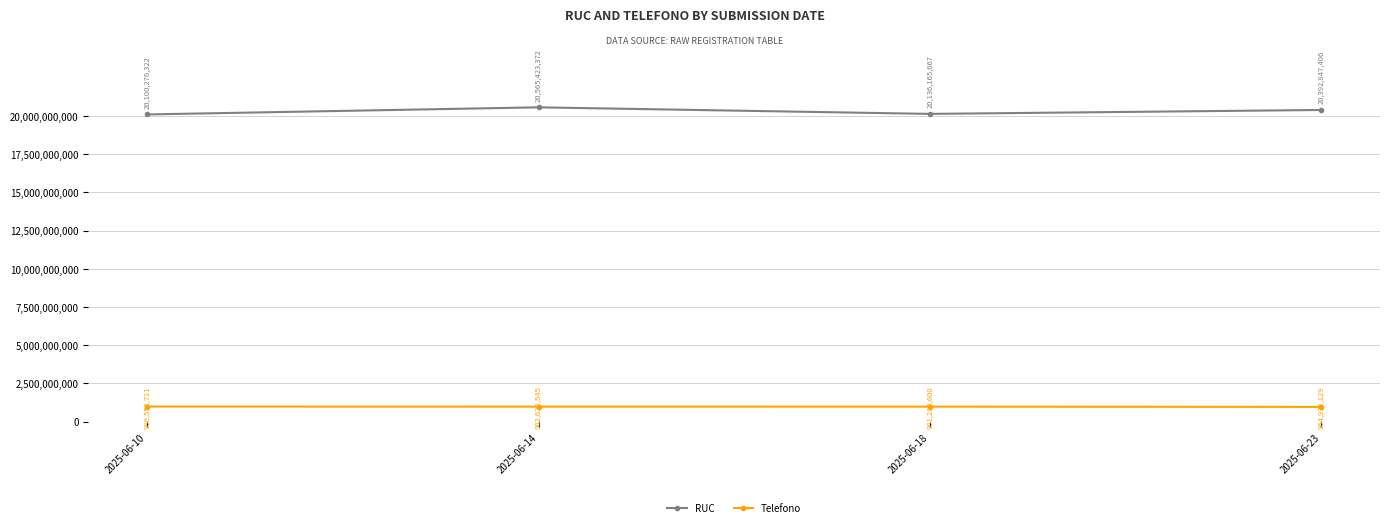

At which label does RUC reach its peak?

2025-06-14